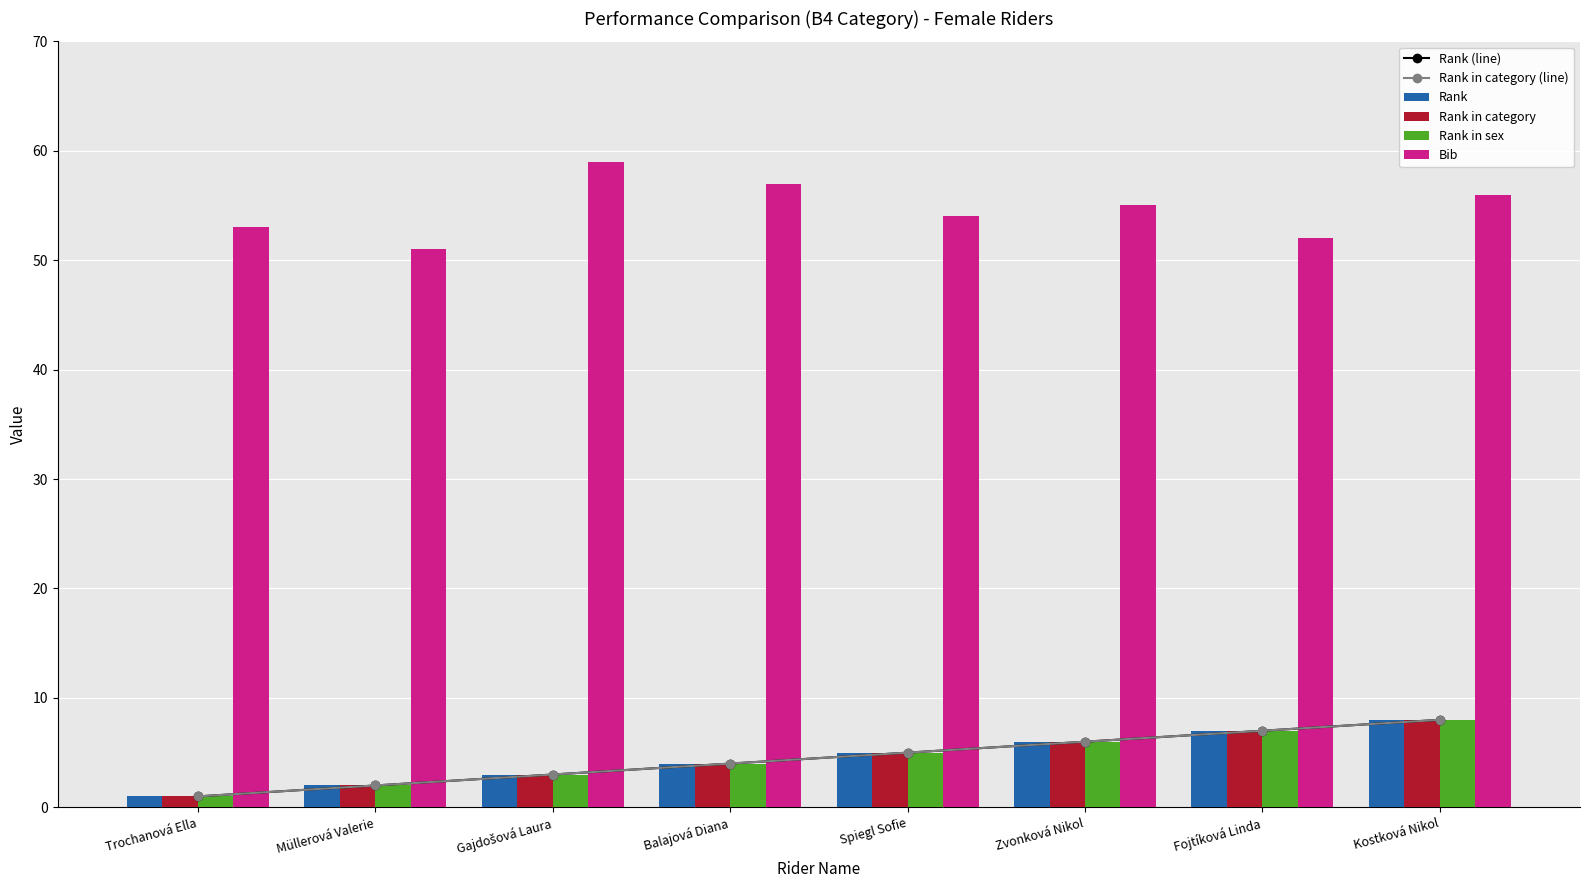

Reading left to right, list all the values displayed in this chart.

Rank (line): 1	2	3	4	5	6	7	8
Rank in category (line): 1	2	3	4	5	6	7	8
Rank: 1	2	3	4	5	6	7	8
Rank in category: 1	2	3	4	5	6	7	8
Rank in sex: 1	2	3	4	5	6	7	8
Bib: 53	51	59	57	54	55	52	56